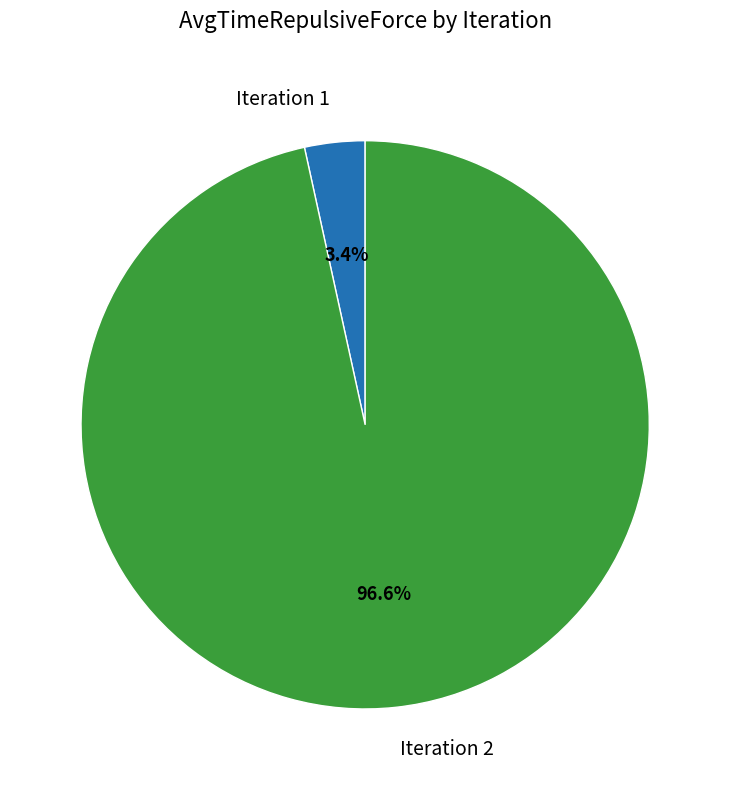

What is the smallest slice in the pie chart?

Iteration 1